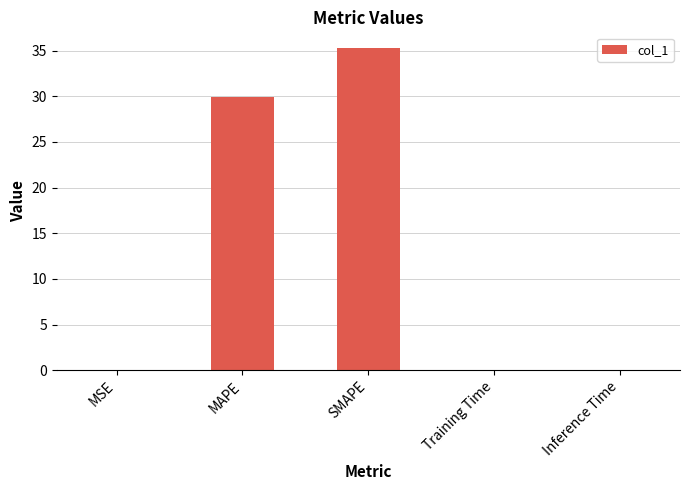

Count the number of data series in this chart.

1